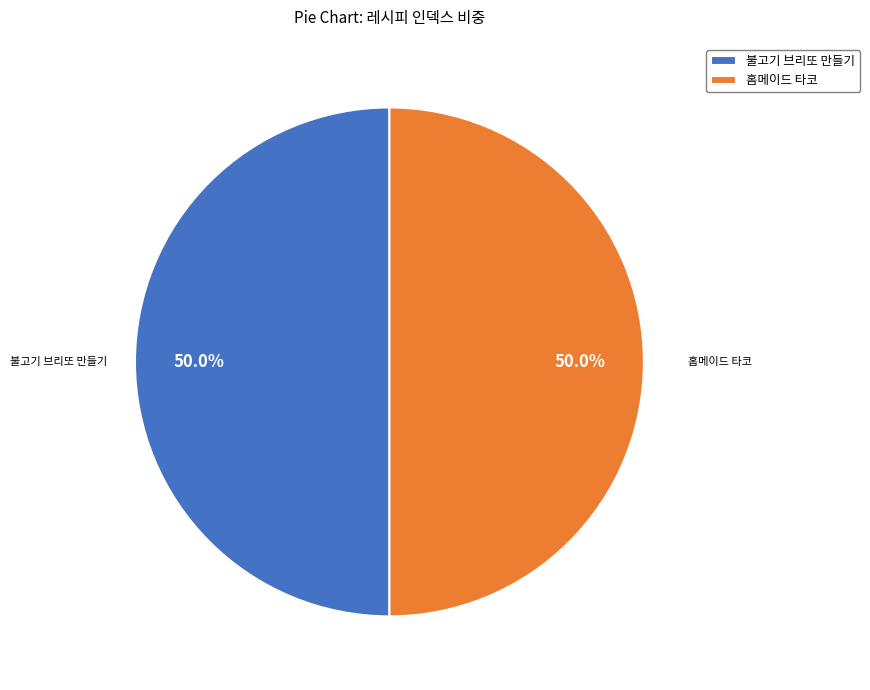

True or false: 불고기 브리또 만들기 accounts for 50% of the total.

True